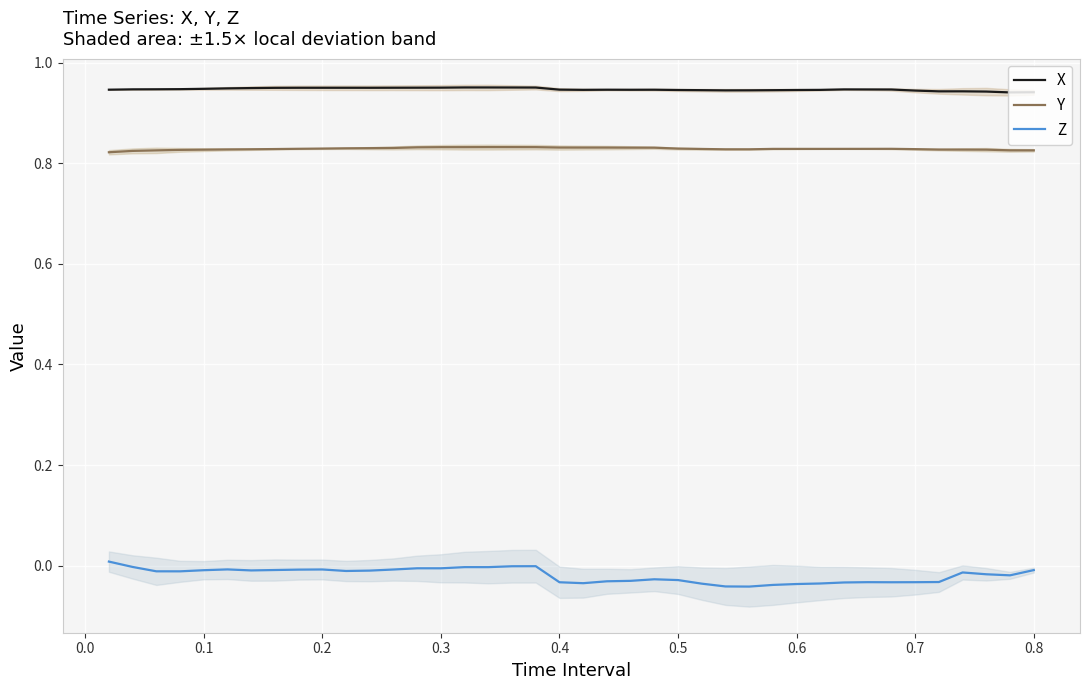

Rank the series by their maximum value, from lowest to highest.

Z, Y, X